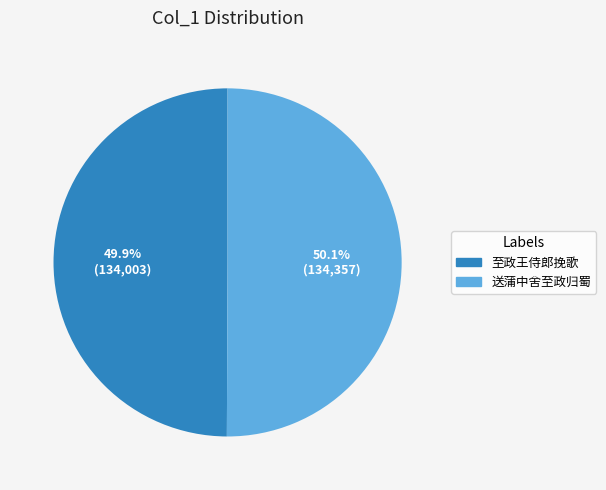

Count the number of slices in the pie.

2